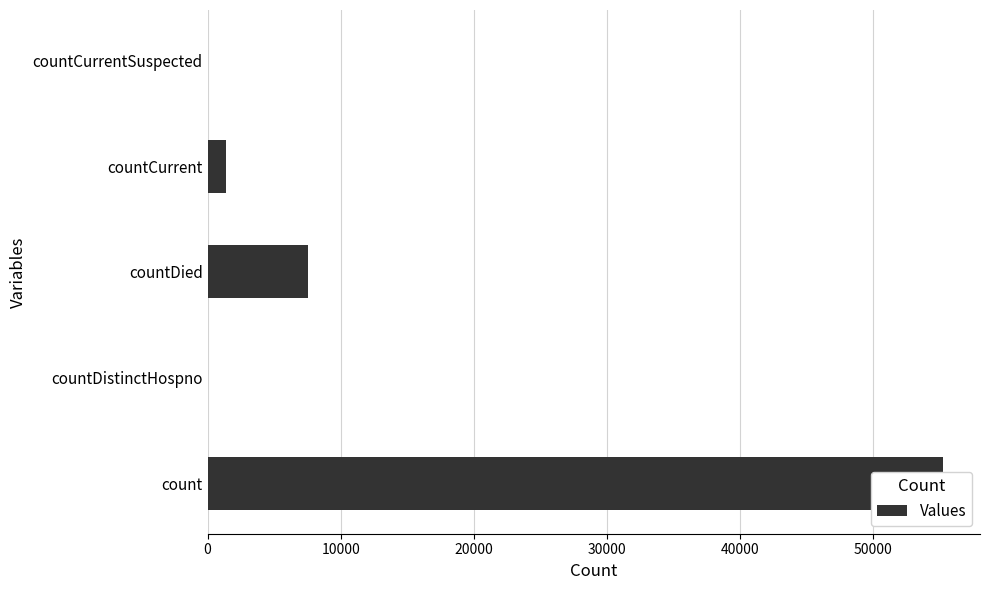

Does the chart contain stacked bars?

No